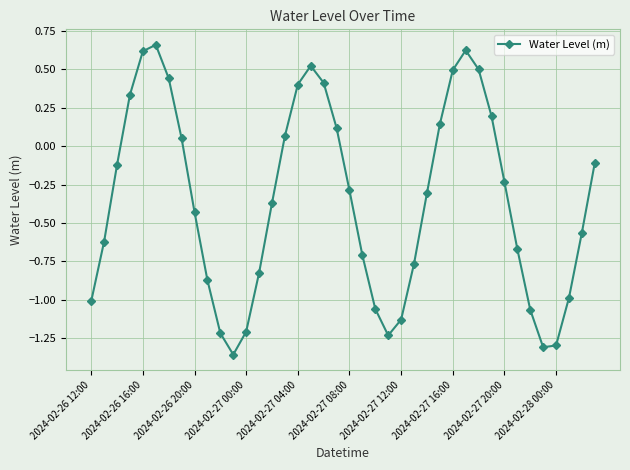

How many data points are less than 0?

25